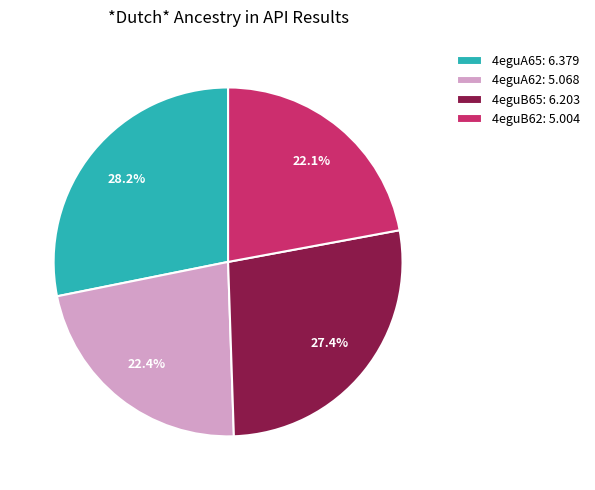

Do 4eguA62 and 4eguB65 together represent more than half of the pie?

No